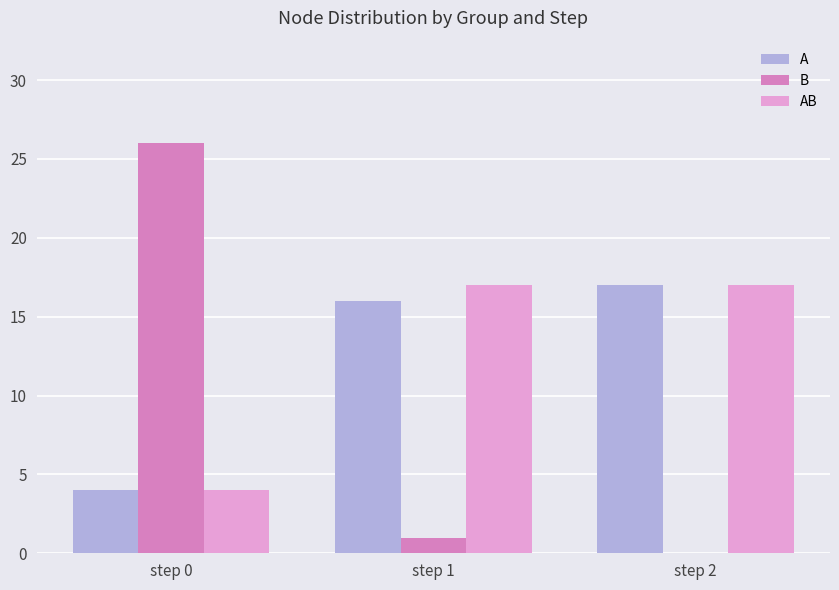

Between step 0 and step 2, which series saw the biggest shift?

B